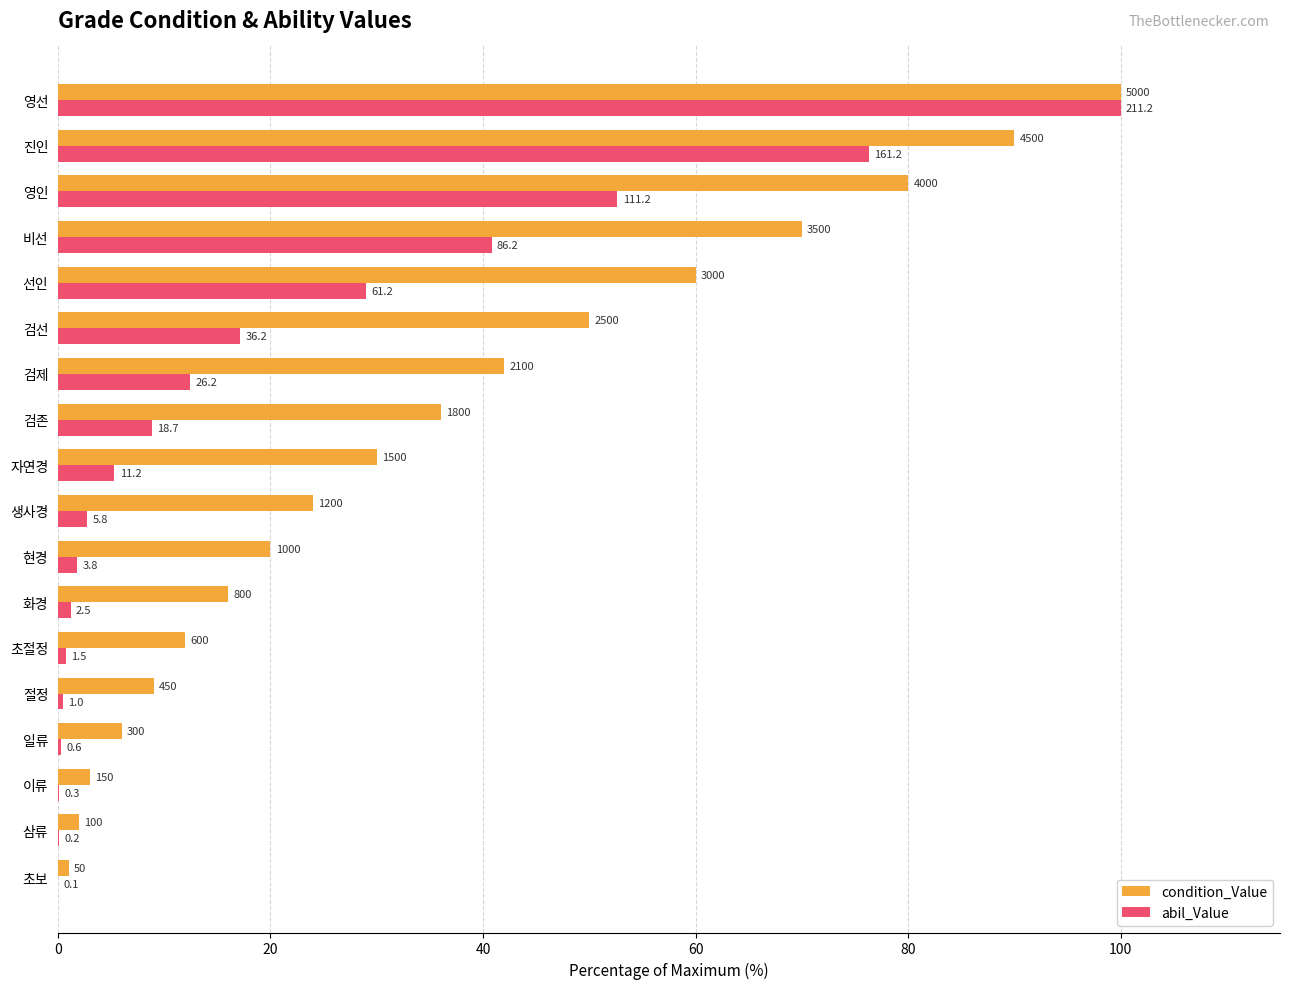

What are all the series names shown in the legend?

condition_Value, abil_Value